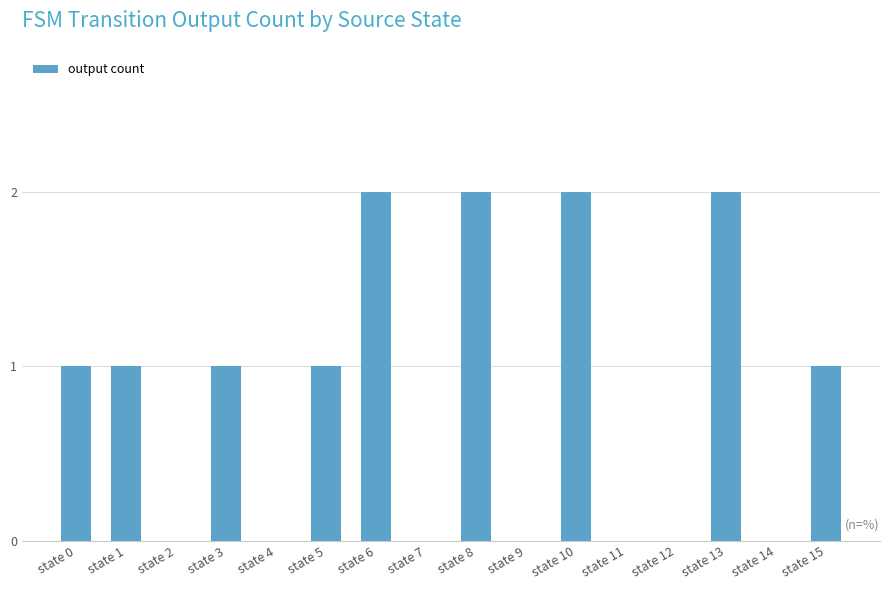

The chart shows a value of 0 at state 7. True or false?

True